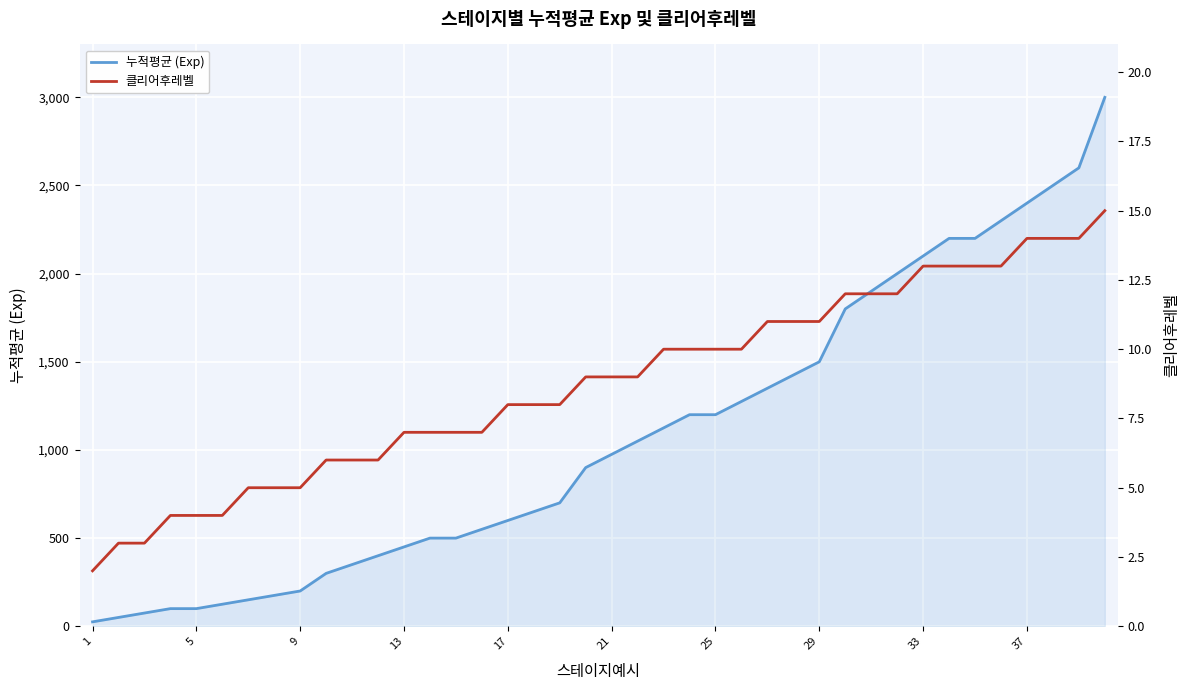

Which series has the widest spread of values?

누적평균 (Exp)